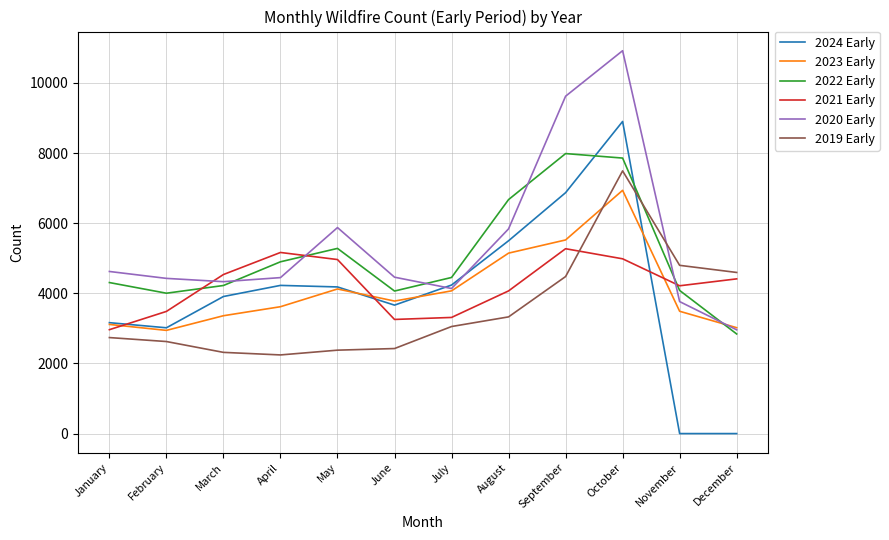

What is the average value of the 2022 Early series?

5056